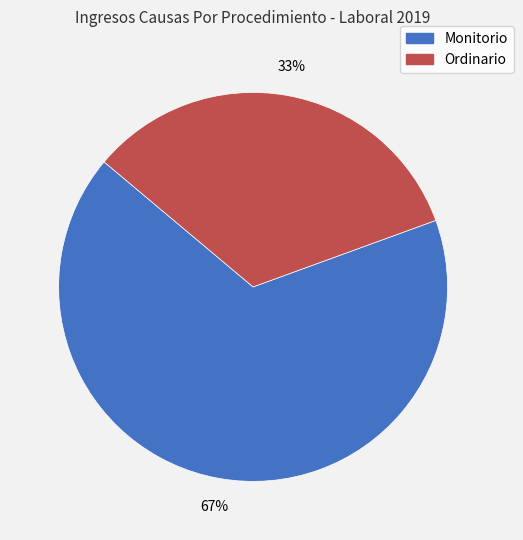

Approximately how many times larger is the value at Monitorio compared to Ordinario?

2.0